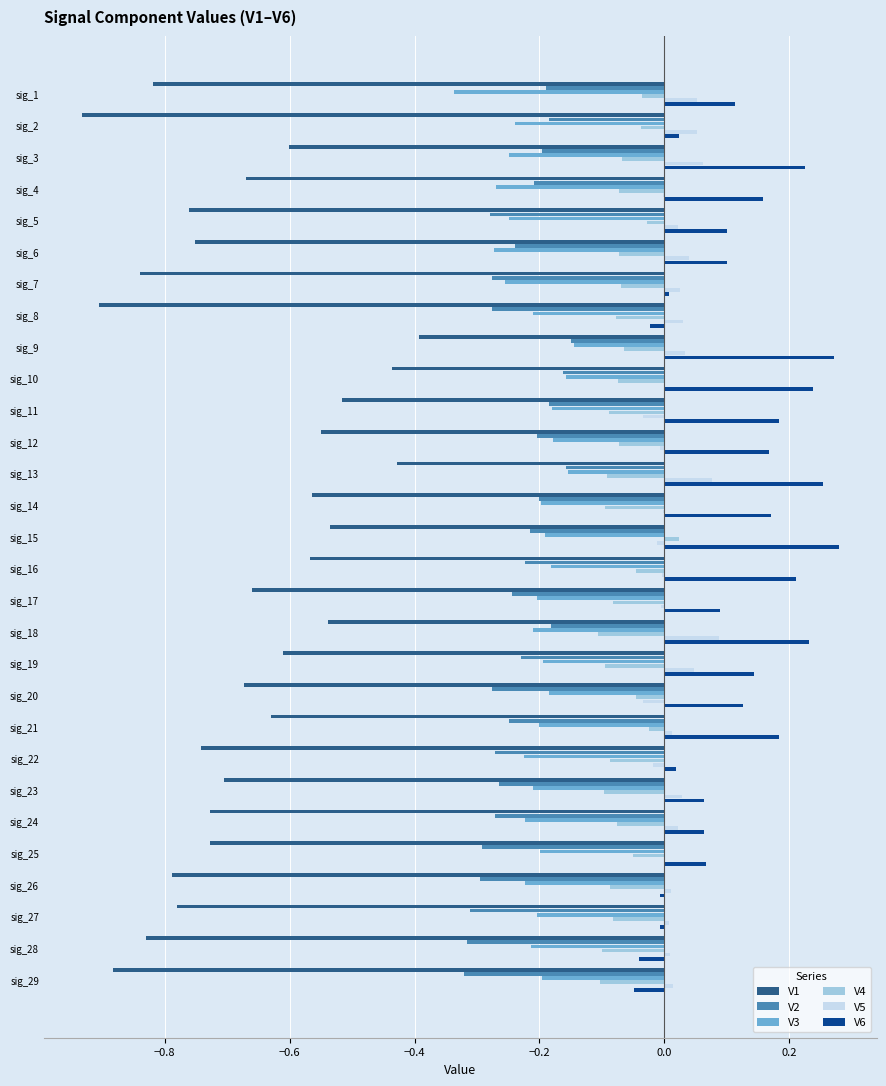

Which series has the largest range (max minus min)?

V1